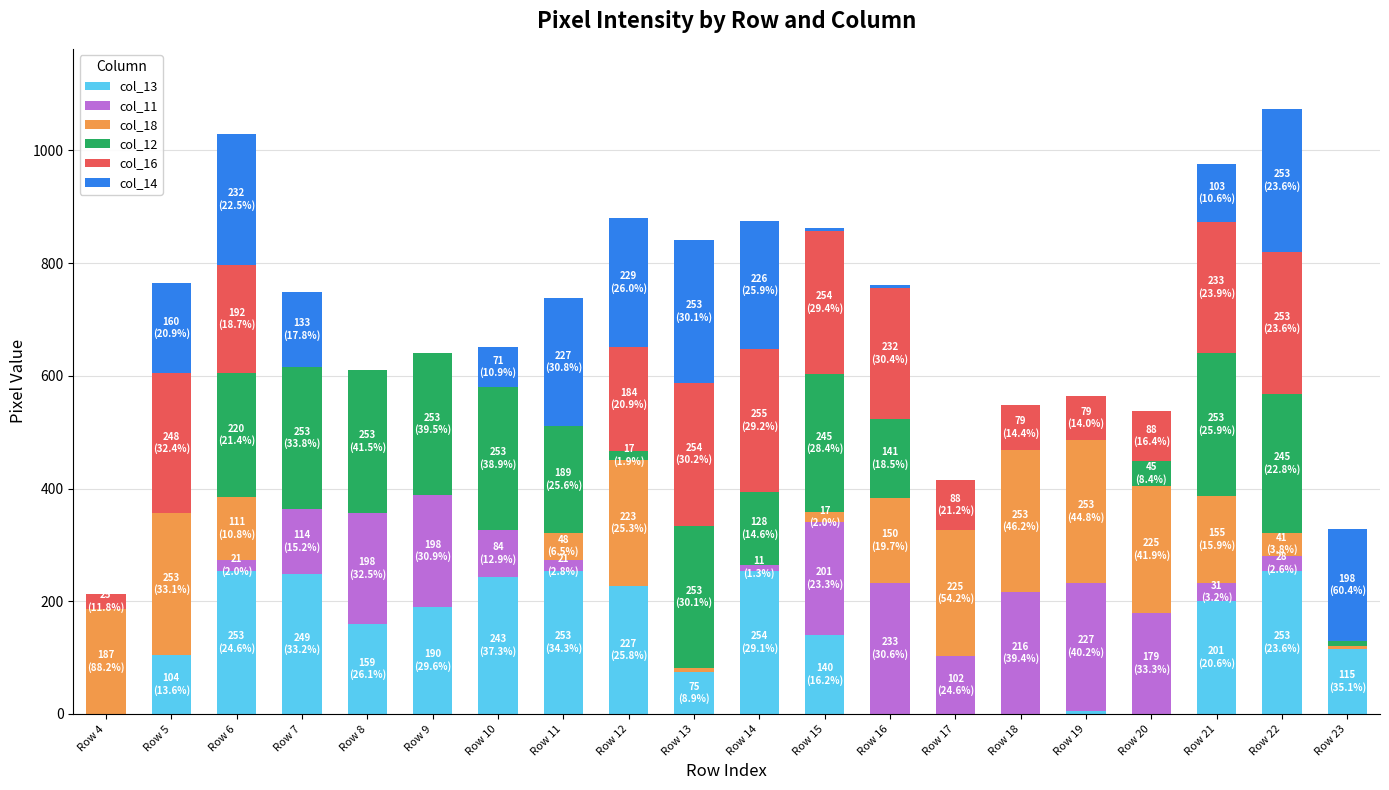

The col_14 series shows 198 at Row 23. True or false?

True